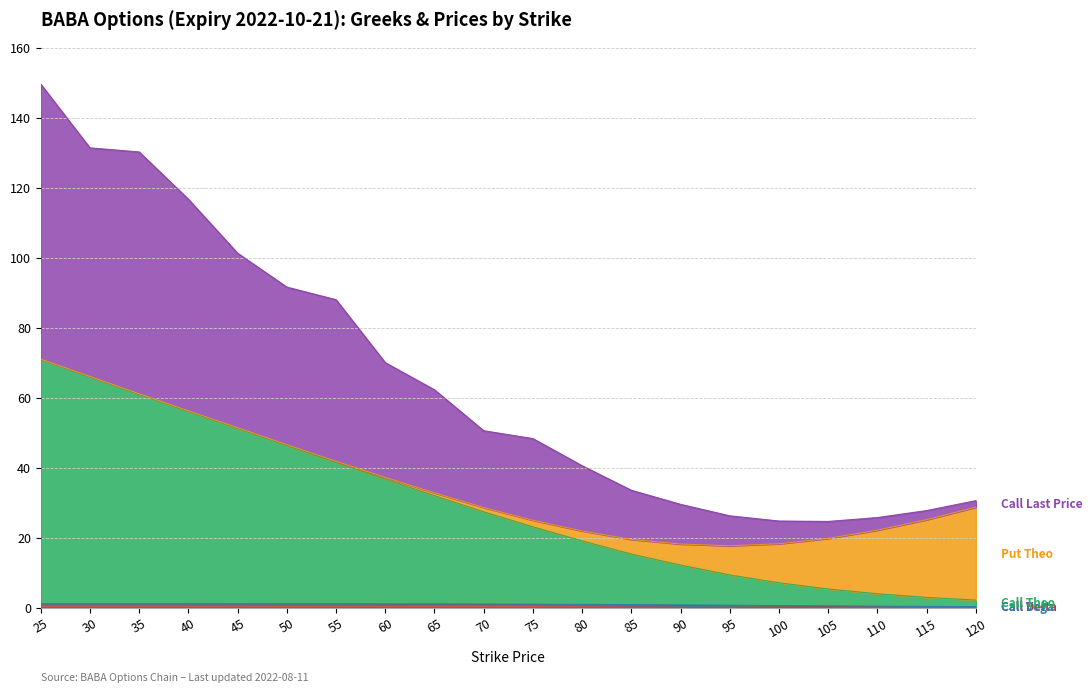

Does the chart display data point markers on the line(s)?

No